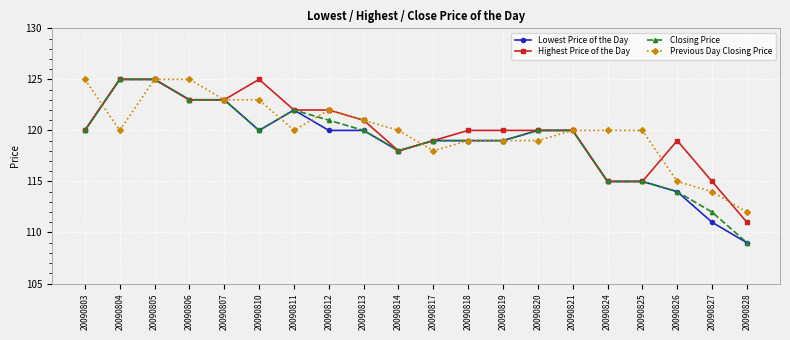

Does the chart have visible grid lines?

Yes